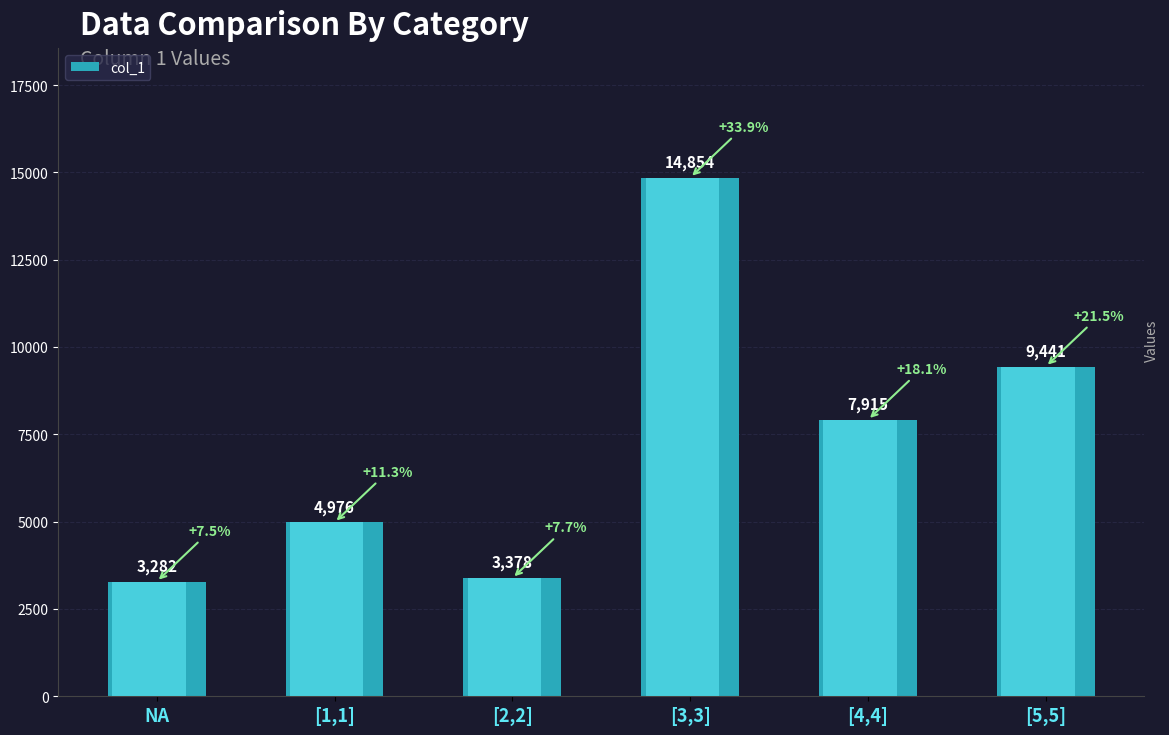

What is the difference between the maximum and minimum values?

11572